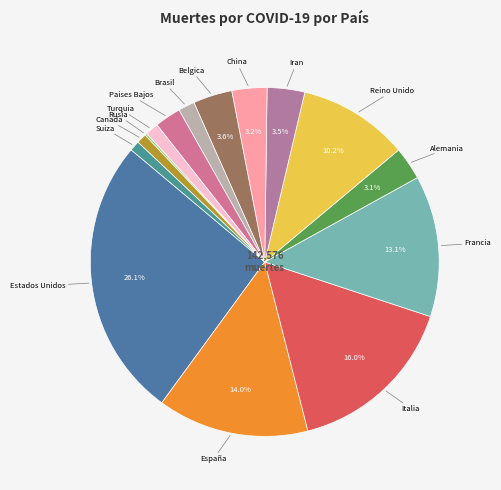

Which slice is the largest?

Estados Unidos